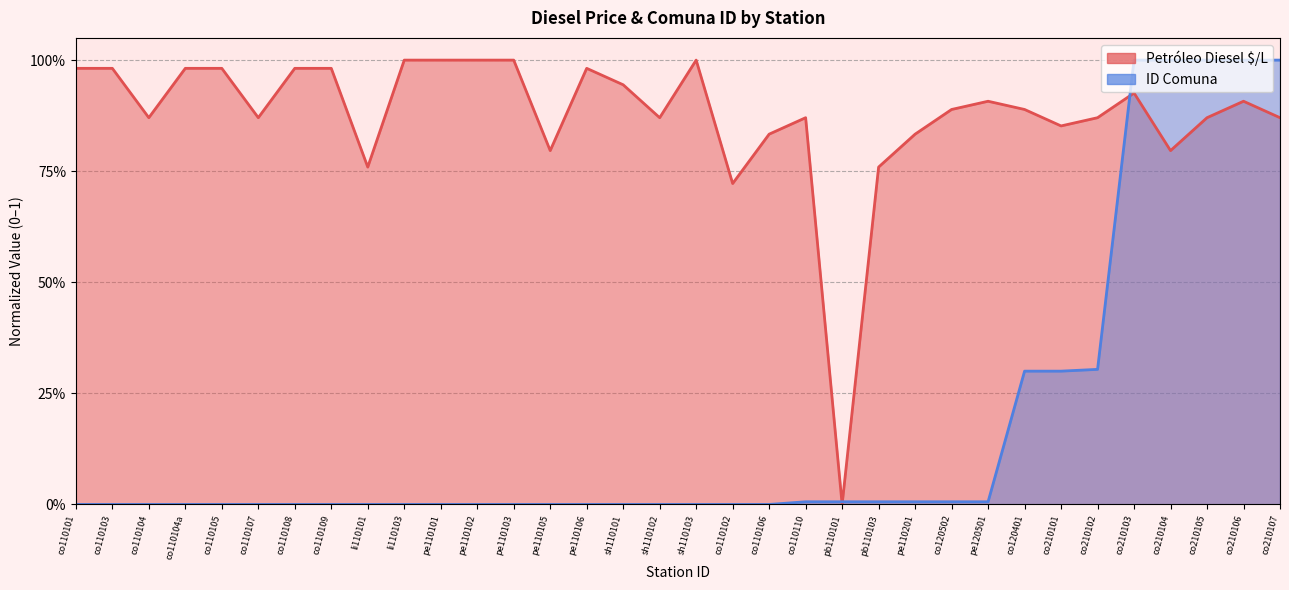

At which category is the sum across all series the highest?

co210103